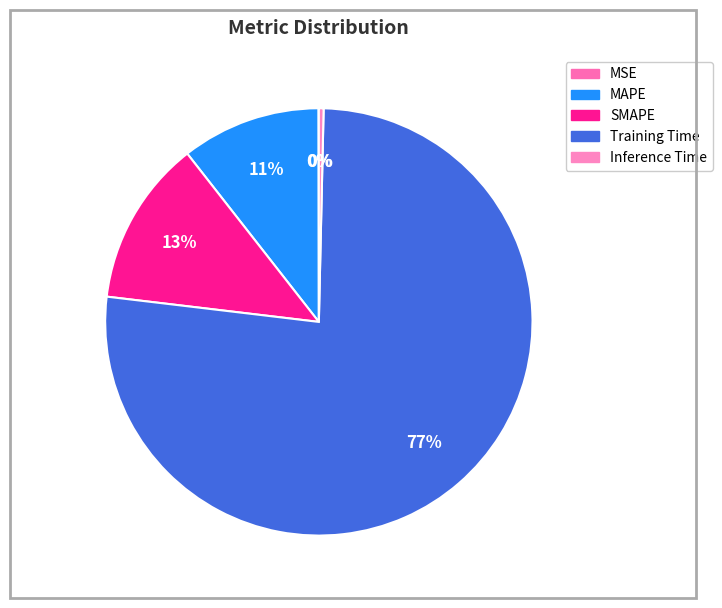

Does Inference Time represent more than half of the total?

No